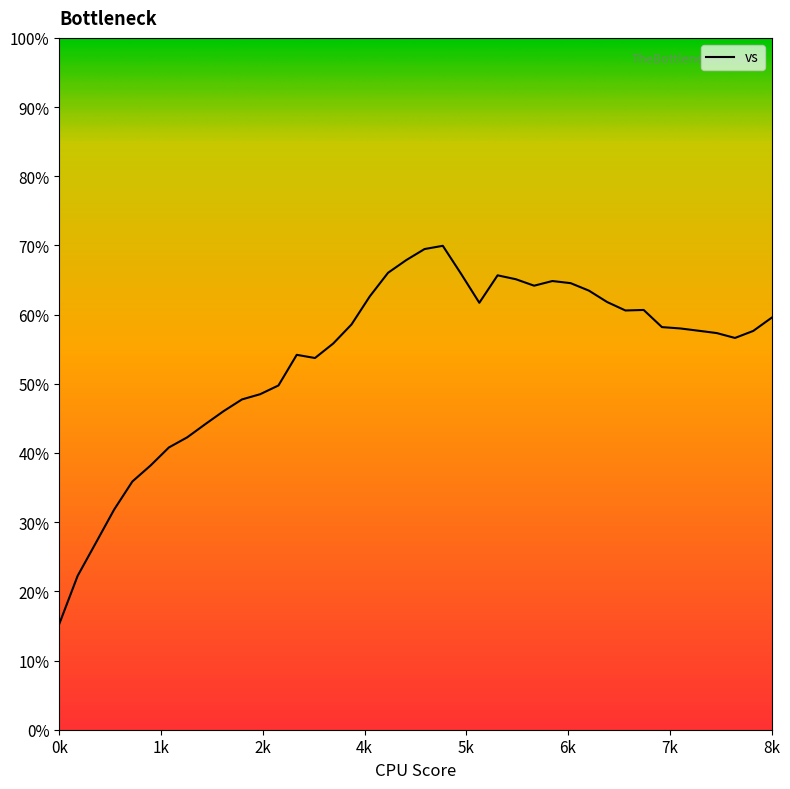

At which category does the data reach its first local valley?

0.3